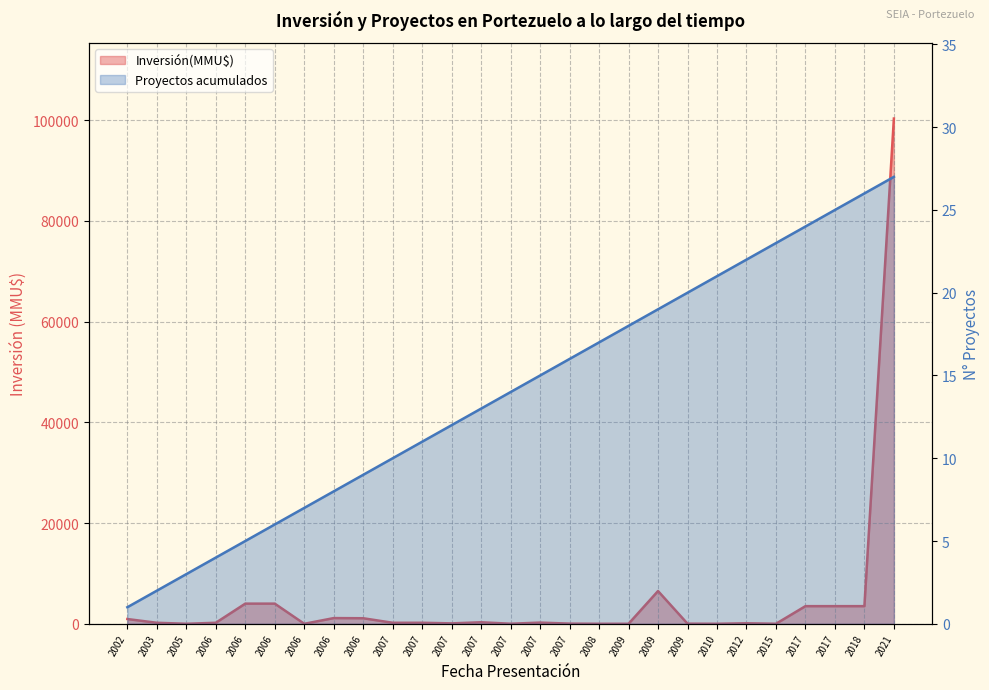

What is the difference between the Proyectos acumulados values at 2009 and 2007?

4